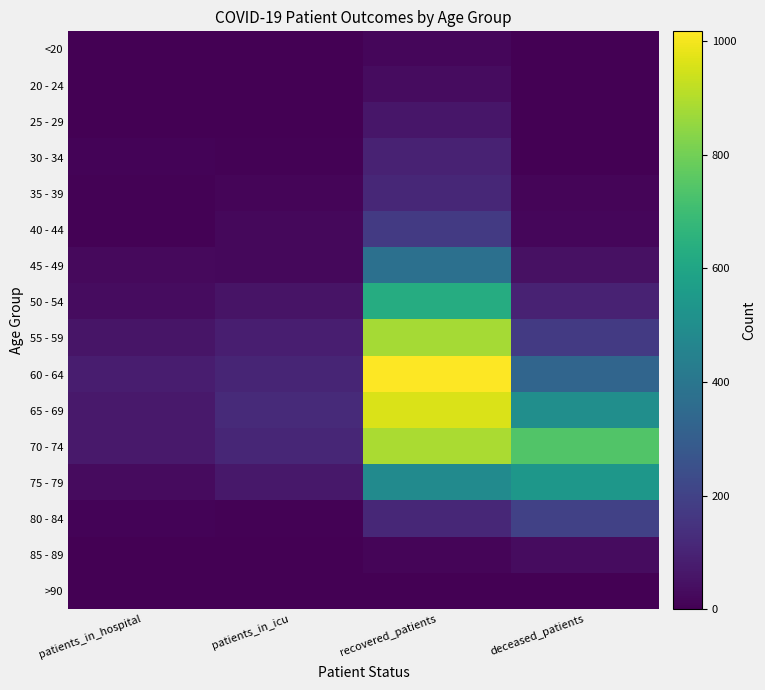

Reading left to right, what are all the values shown in this chart?

<20: patients_in_hospital=1	patients_in_icu=0	recovered_patients=16	deceased_patients=2
20 - 24: patients_in_hospital=2	patients_in_icu=1	recovered_patients=32	deceased_patients=0
25 - 29: patients_in_hospital=0	patients_in_icu=1	recovered_patients=63	deceased_patients=3
30 - 34: patients_in_hospital=11	patients_in_icu=4	recovered_patients=99	deceased_patients=3
35 - 39: patients_in_hospital=6	patients_in_icu=12	recovered_patients=113	deceased_patients=12
40 - 44: patients_in_hospital=7	patients_in_icu=22	recovered_patients=172	deceased_patients=17
45 - 49: patients_in_hospital=24	patients_in_icu=20	recovered_patients=374	deceased_patients=44
50 - 54: patients_in_hospital=33	patients_in_icu=54	recovered_patients=629	deceased_patients=99
55 - 59: patients_in_hospital=59	patients_in_icu=84	recovered_patients=879	deceased_patients=173
60 - 64: patients_in_hospital=80	patients_in_icu=104	recovered_patients=1017	deceased_patients=331
65 - 69: patients_in_hospital=71	patients_in_icu=121	recovered_patients=959	deceased_patients=501
70 - 74: patients_in_hospital=68	patients_in_icu=110	recovered_patients=886	deceased_patients=740
75 - 79: patients_in_hospital=28	patients_in_icu=65	recovered_patients=488	deceased_patients=538
80 - 84: patients_in_hospital=8	patients_in_icu=6	recovered_patients=115	deceased_patients=198
85 - 89: patients_in_hospital=1	patients_in_icu=2	recovered_patients=15	deceased_patients=32
>90: patients_in_hospital=0	patients_in_icu=0	recovered_patients=3	deceased_patients=2